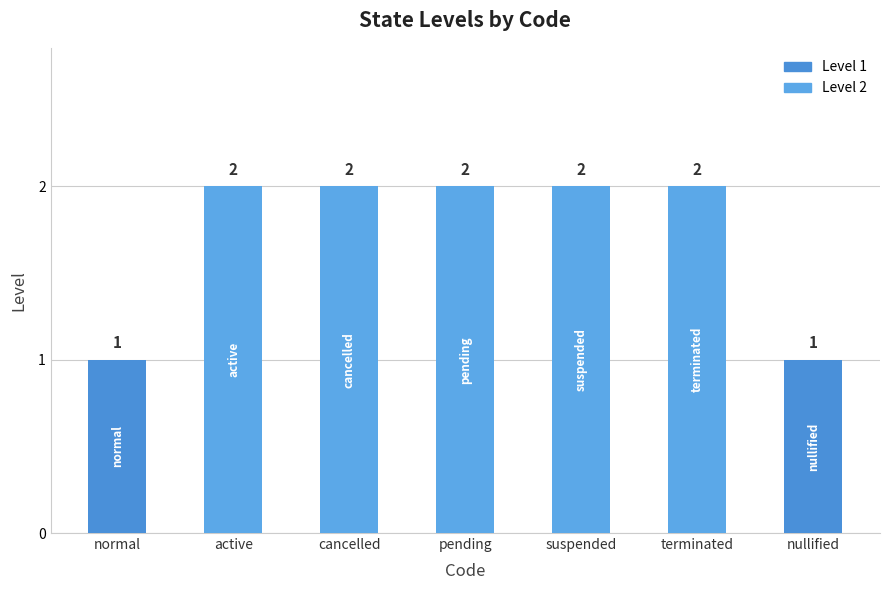

The chart shows a value of 2 at active. True or false?

True